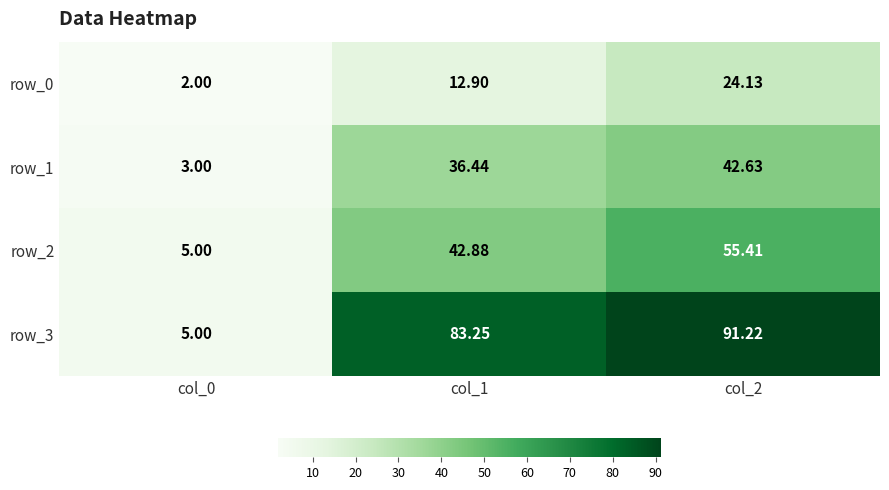

List the series in order of their peak value, highest first.

row_3, row_2, row_1, row_0